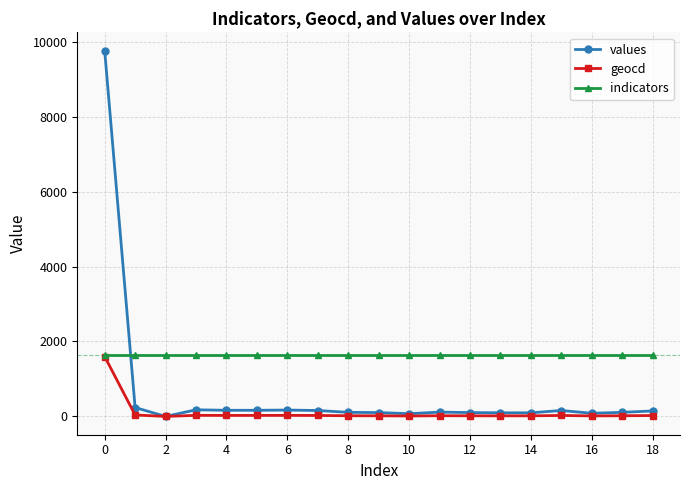

List the series in order of their overall mean, highest first.

indicators, values, geocd